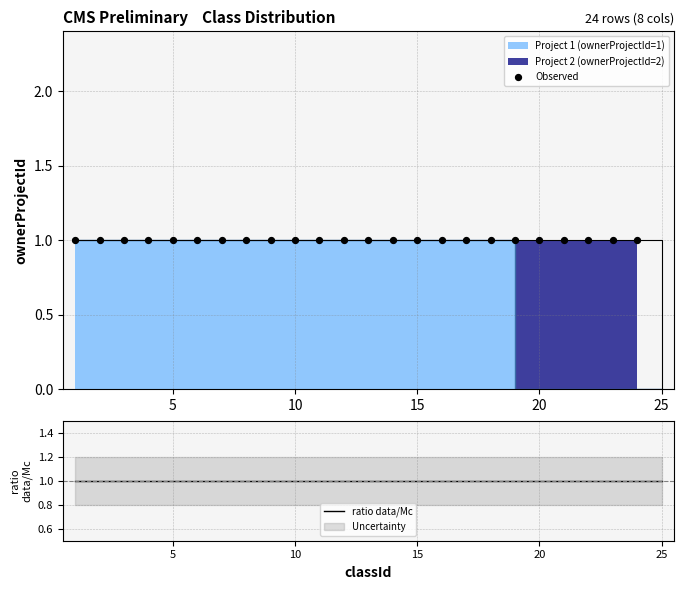

Which has a higher value, 18 or 17?

18